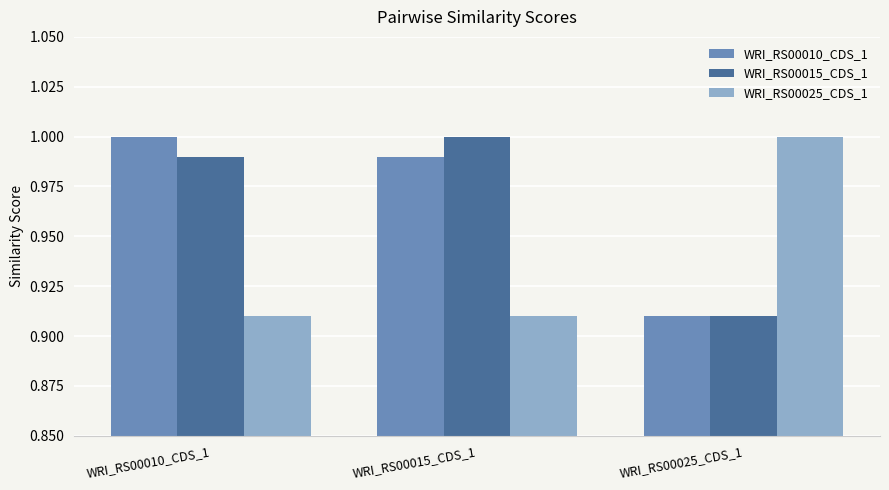

Rank the categories by WRI_RS00010_CDS_1 value from highest to lowest.

WRI_RS00010_CDS_1, WRI_RS00015_CDS_1, WRI_RS00025_CDS_1